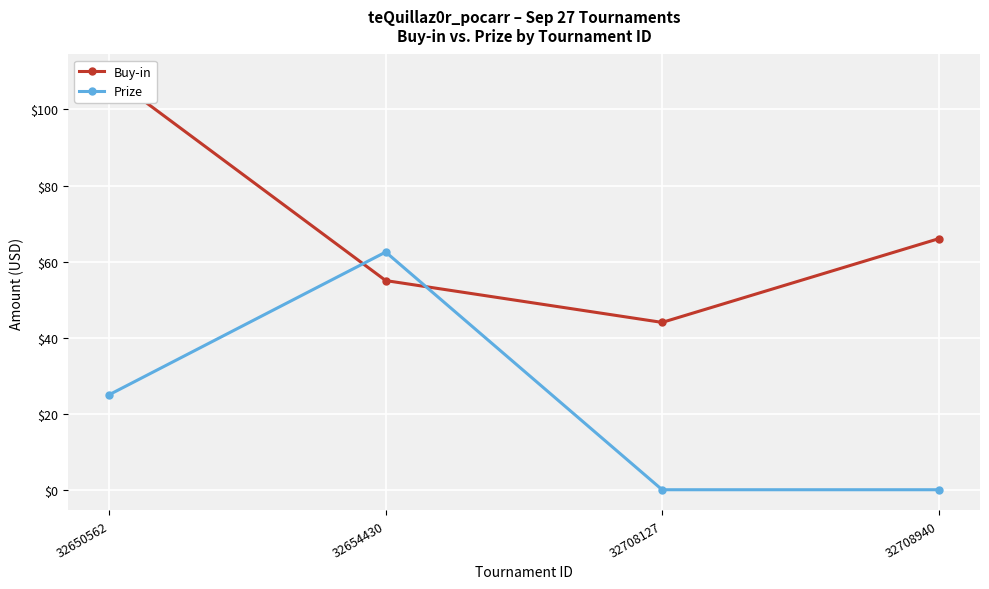

Is it true that Buy-in equals 20.2 at 32708127?

False